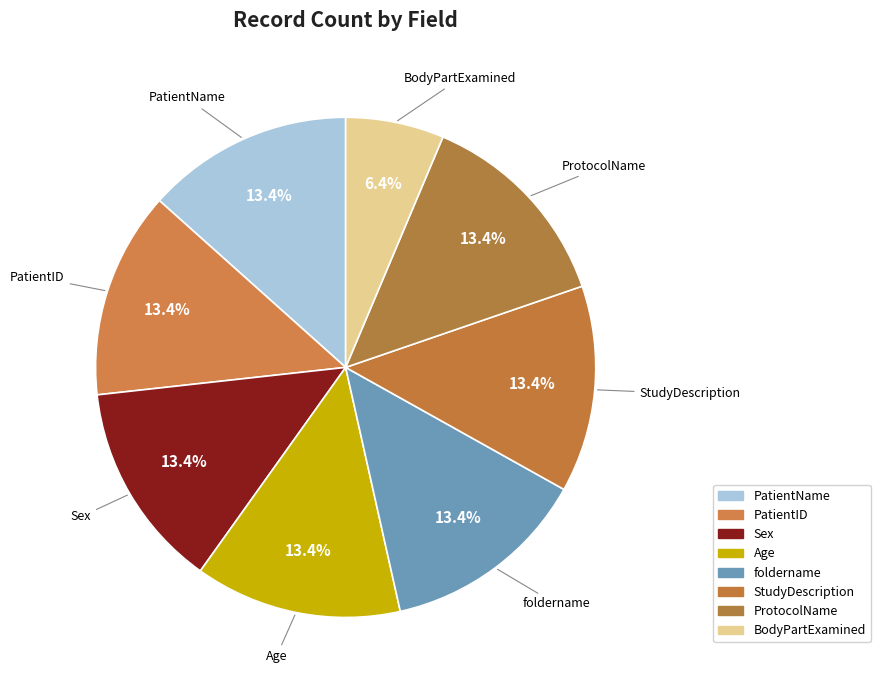

How many segments does this pie chart have?

8